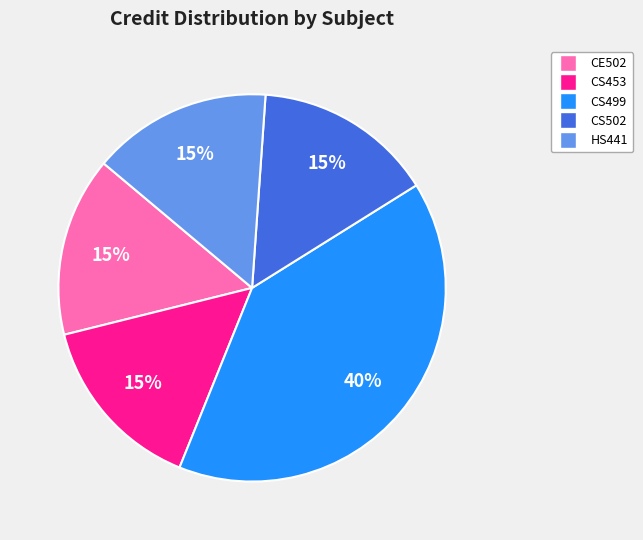

How many segments does this pie chart have?

5